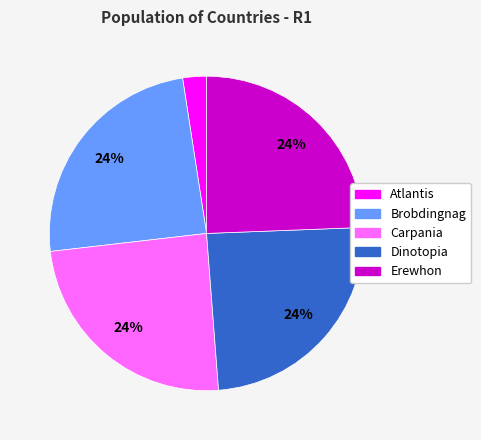

The Atlantis slice represents 2% of the pie. True or false?

True